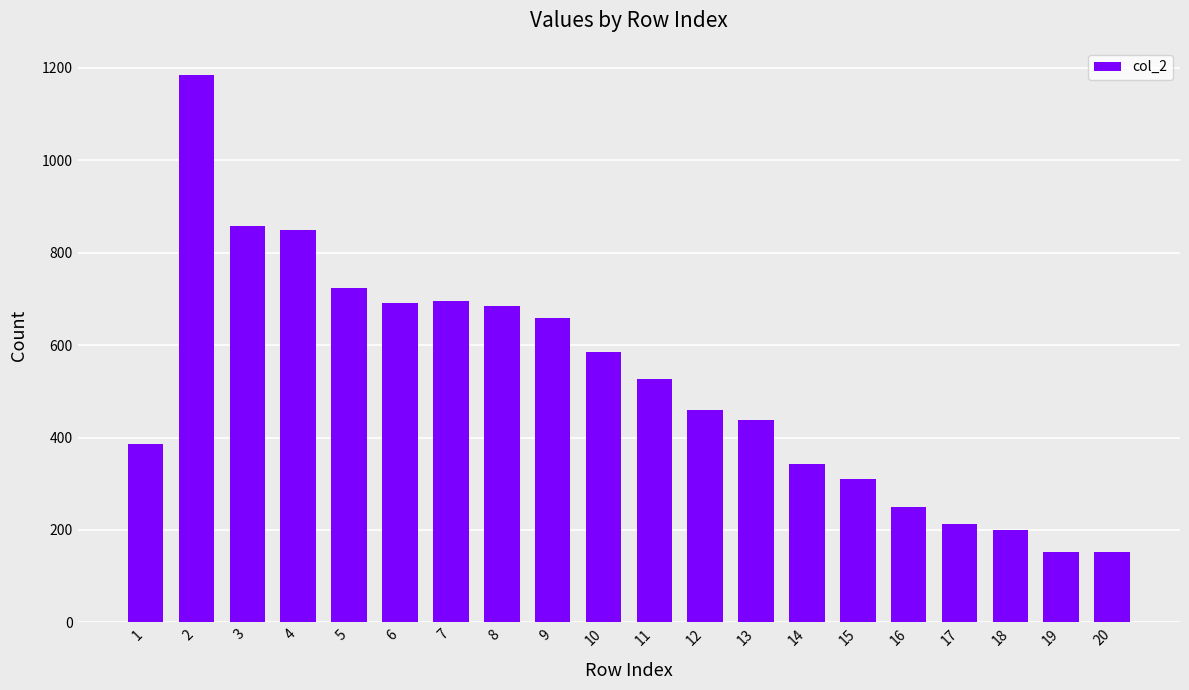

What is the change in value from 11 to 16?

-277